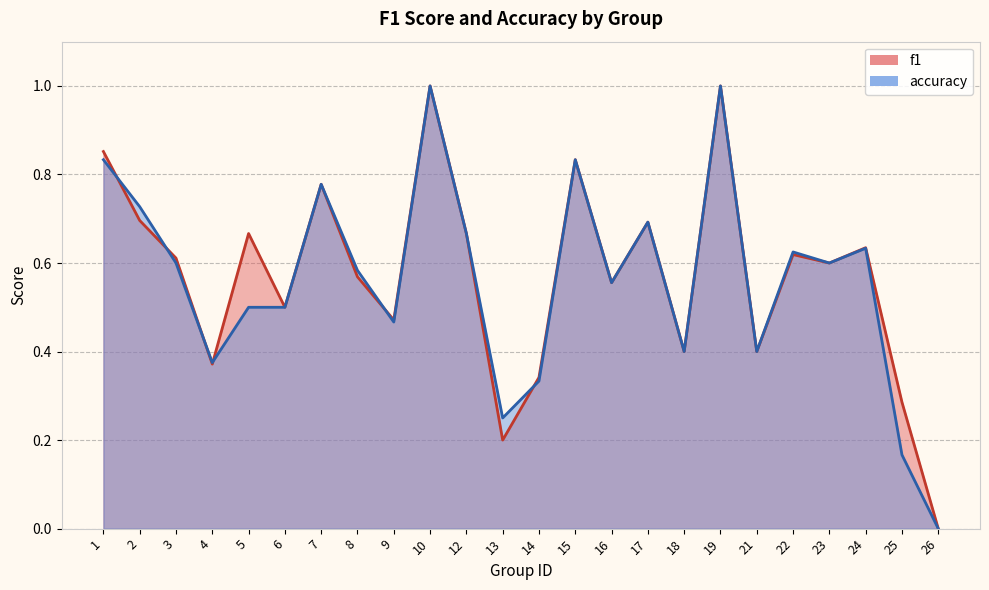

True or false: f1 has more than 2 points higher than both neighbors.

True